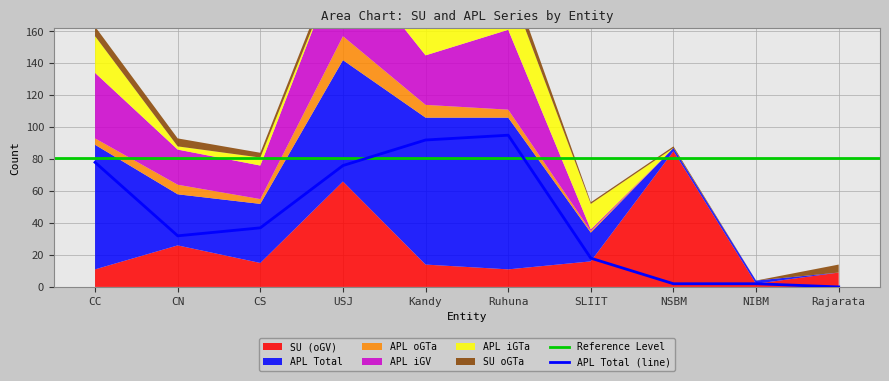

Reading left to right, extract all data points from this chart.

SU (oGV): 11	26	15	66	14	11	16	85	2	9
APL Total: 78	32	37	76	92	95	18	2	2	0
APL oGTa: 4	6	3	15	8	5	1	0	0	0
APL iGV: 41	22	21	53	31	50	1	0	0	0
APL iGTa: 23	2	5	0	48	29	16	0	0	0
SU oGTa: 6	5	3	5	5	8	1	1	0	5